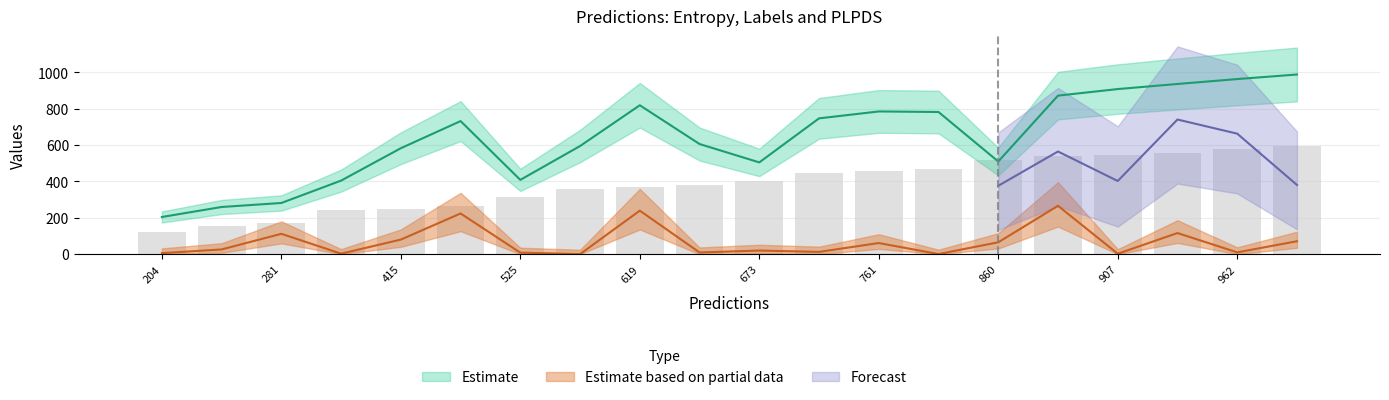

Read the labels value at 2.

204.0